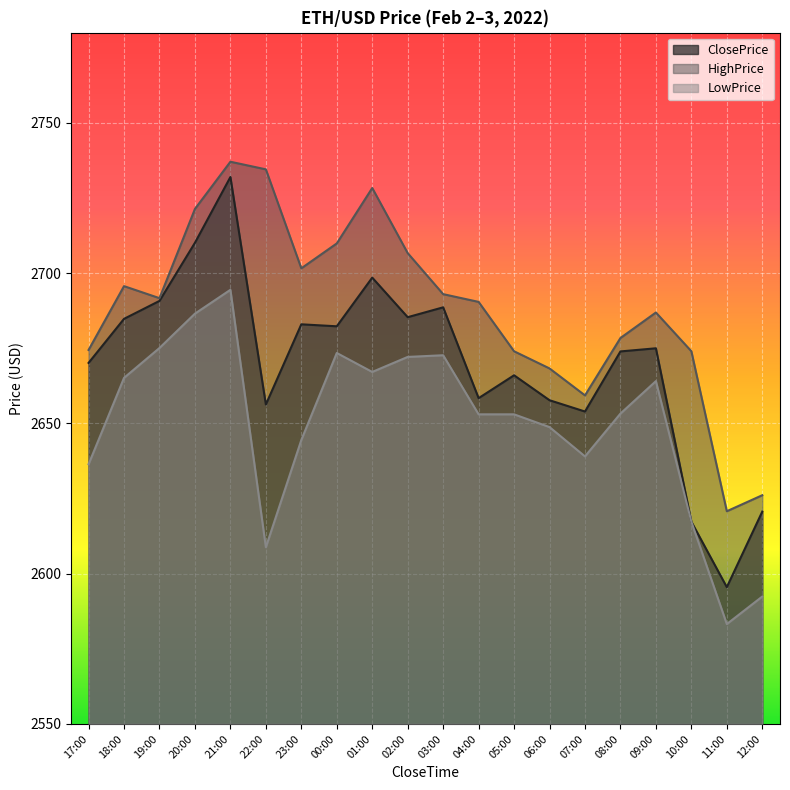

Is the value of ClosePrice at 06:00 greater than the value of LowPrice at 20:00?

No